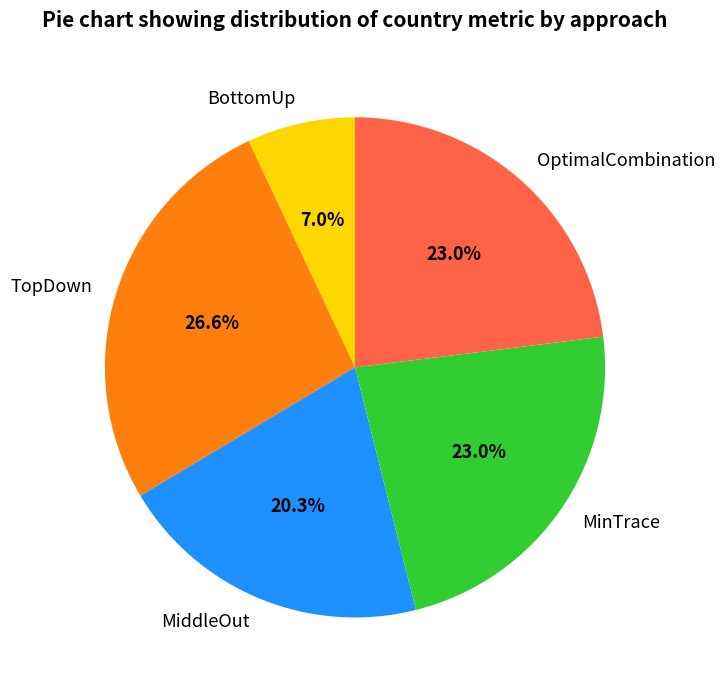

Does TopDown represent more than half of the total?

No